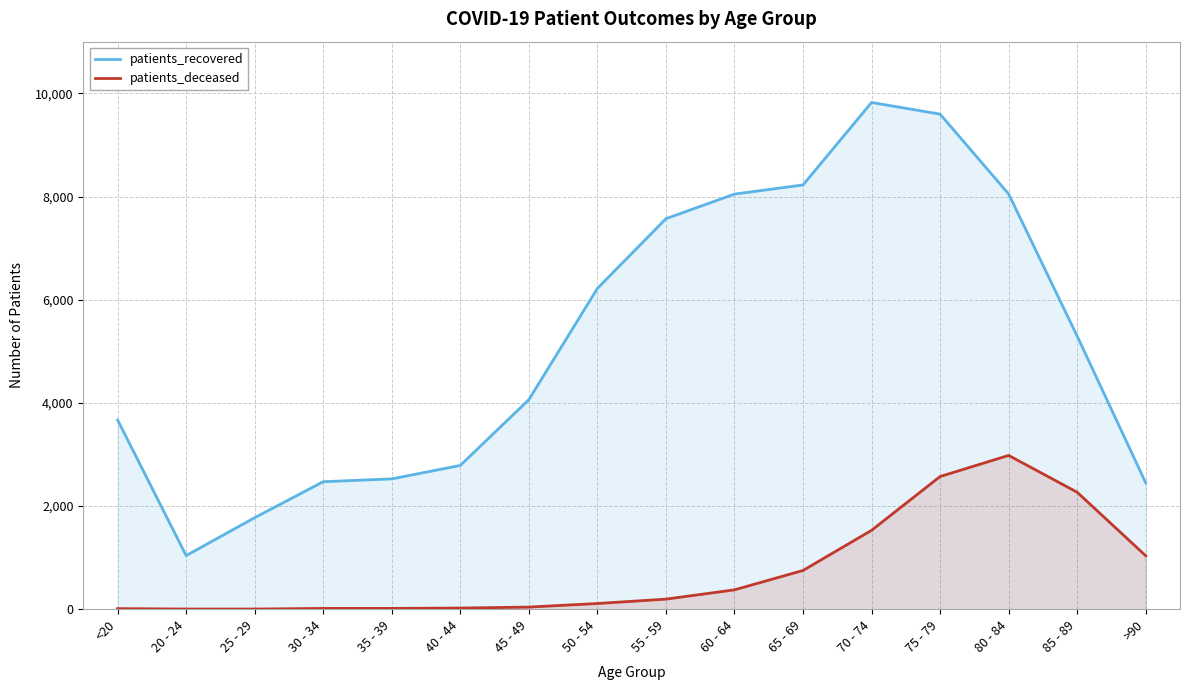

List the labels in order of patients_recovered value, largest first.

70 - 74, 75 - 79, 65 - 69, 80 - 84, 60 - 64, 55 - 59, 50 - 54, 85 - 89, 45 - 49, <20, 40 - 44, 35 - 39, 30 - 34, >90, 25 - 29, 20 - 24